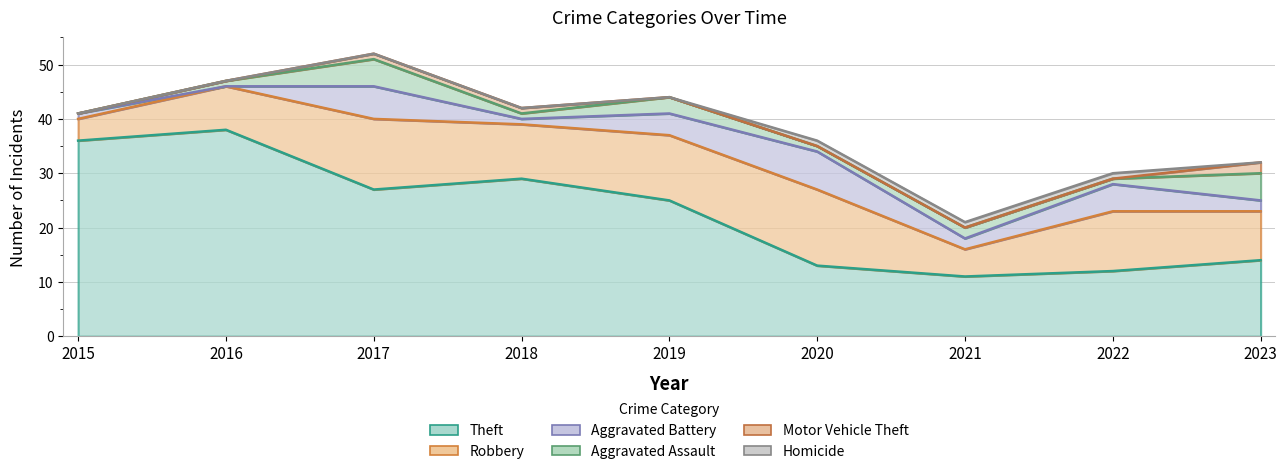

How many Aggravated Battery values are between 1 and 5?

6